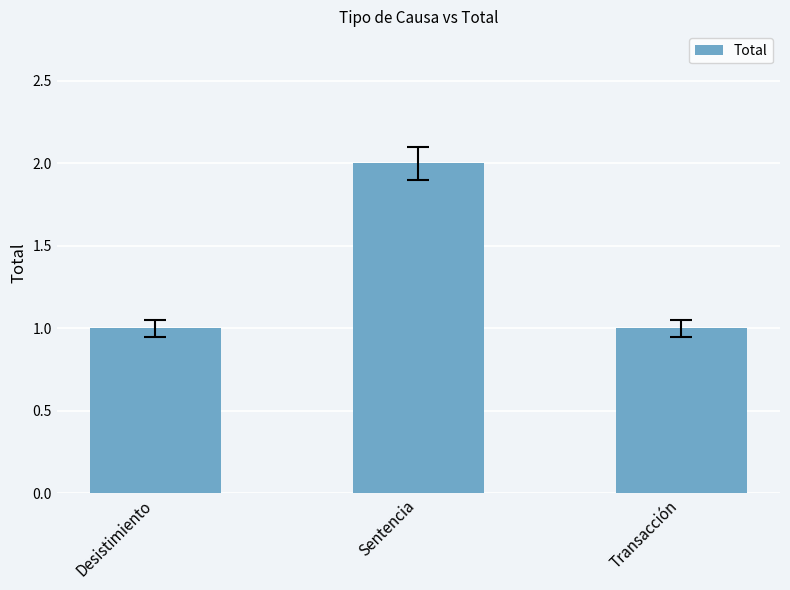

At which category does the chart reach its peak across all series?

Sentencia